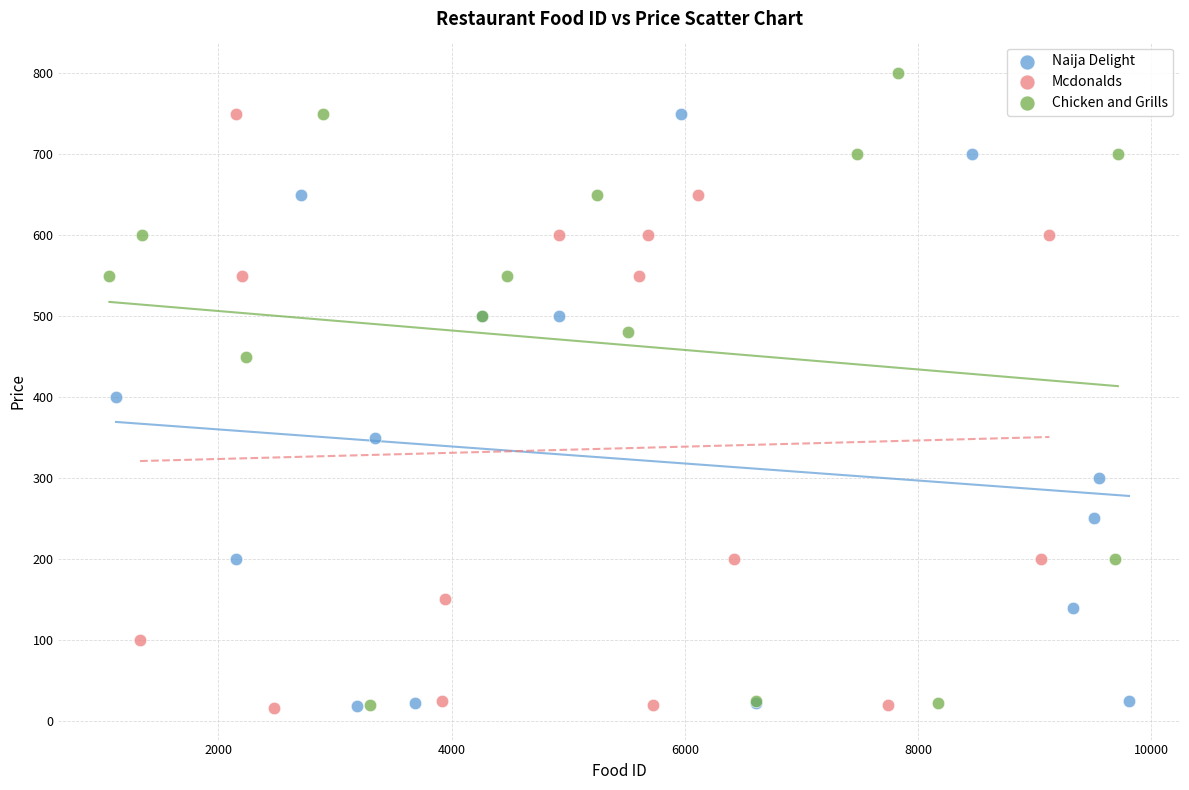

Which series contains the highest Y value?

Chicken and Grills